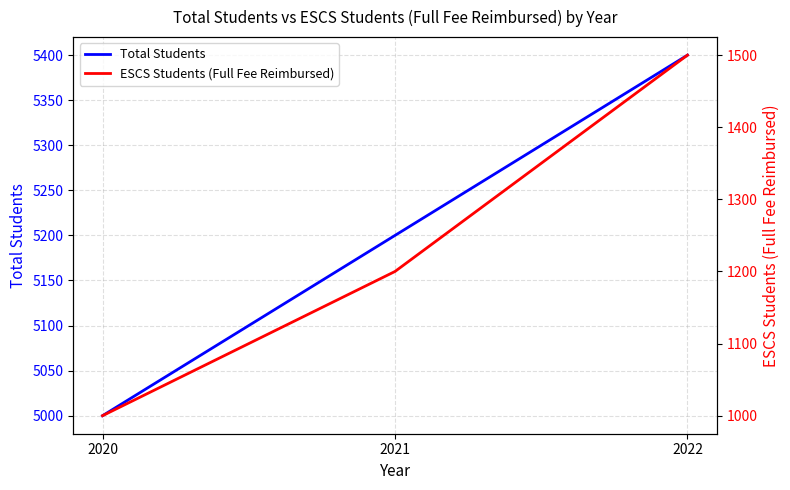

The ESCS Students (Full Fee Reimbursed) series shows 1200 at 2021. True or false?

True